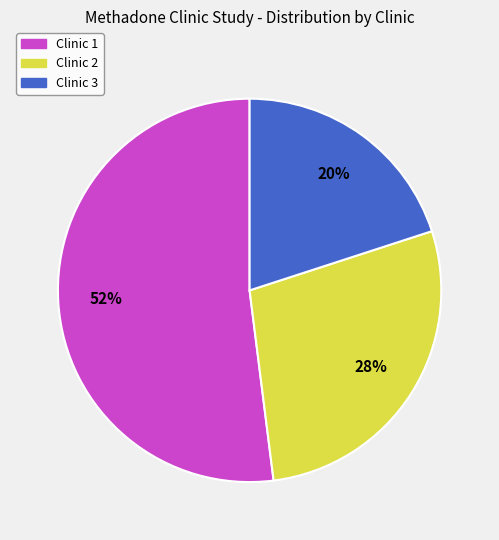

How many slices are in this pie chart?

3